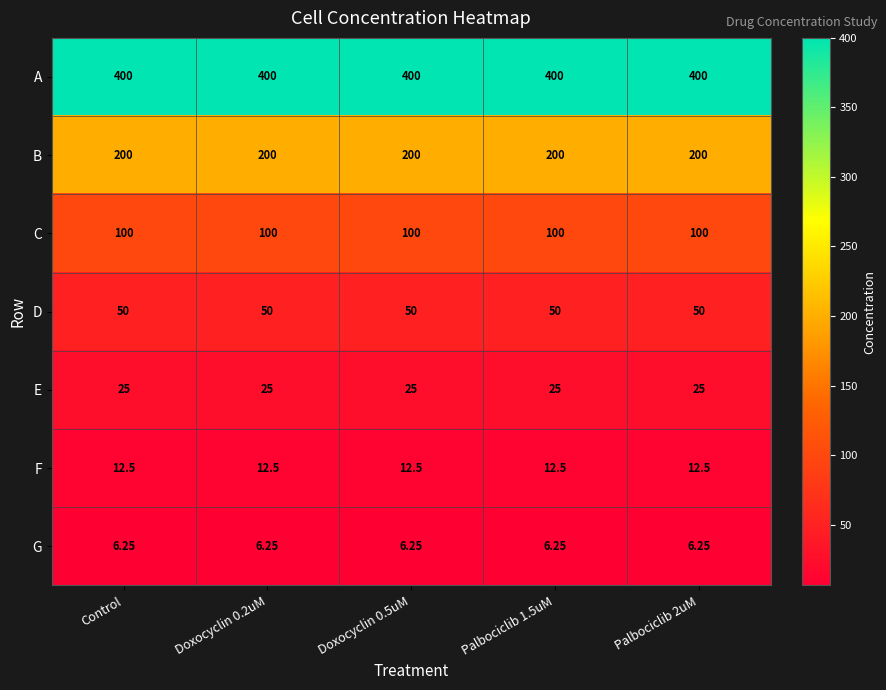

At Palbociclib 1.5uM, list the series in order from smallest to largest.

G, F, E, D, C, B, A